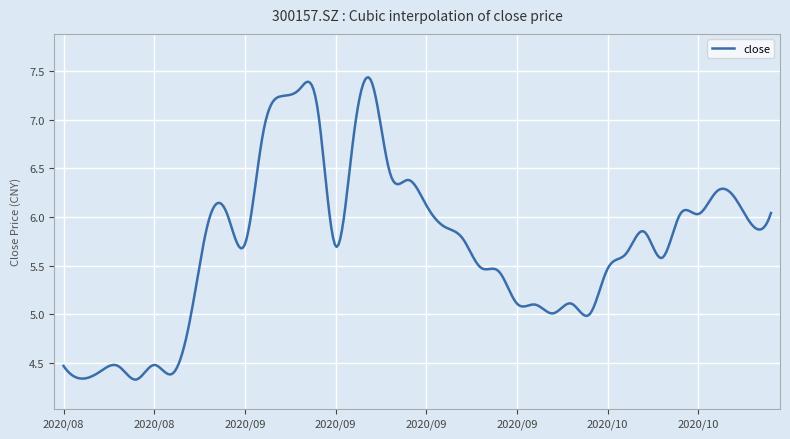

What is the difference between the maximum and minimum values?

3.1